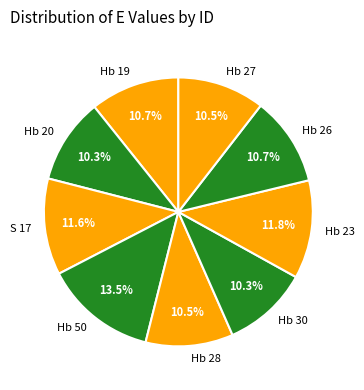

Is Hb 27 the majority of the pie?

No